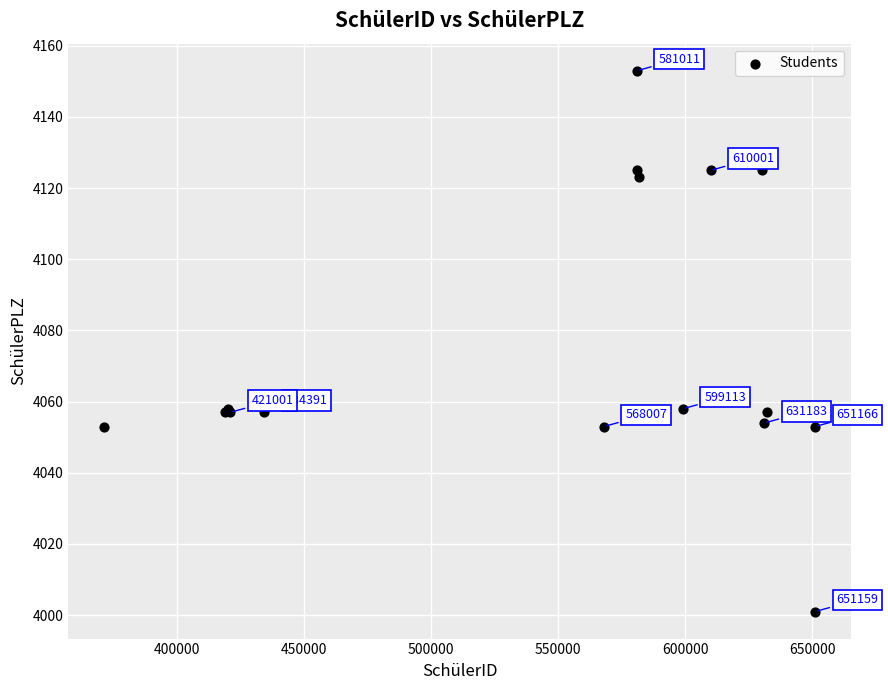

What Y value in the scatter plot is closest to 4077?

4058